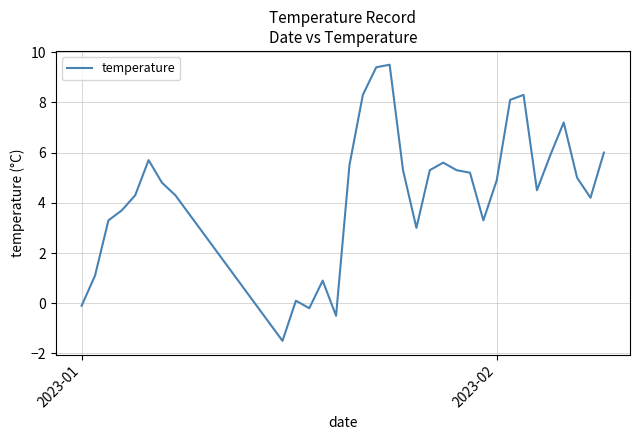

What is the greatest value displayed?

9.5